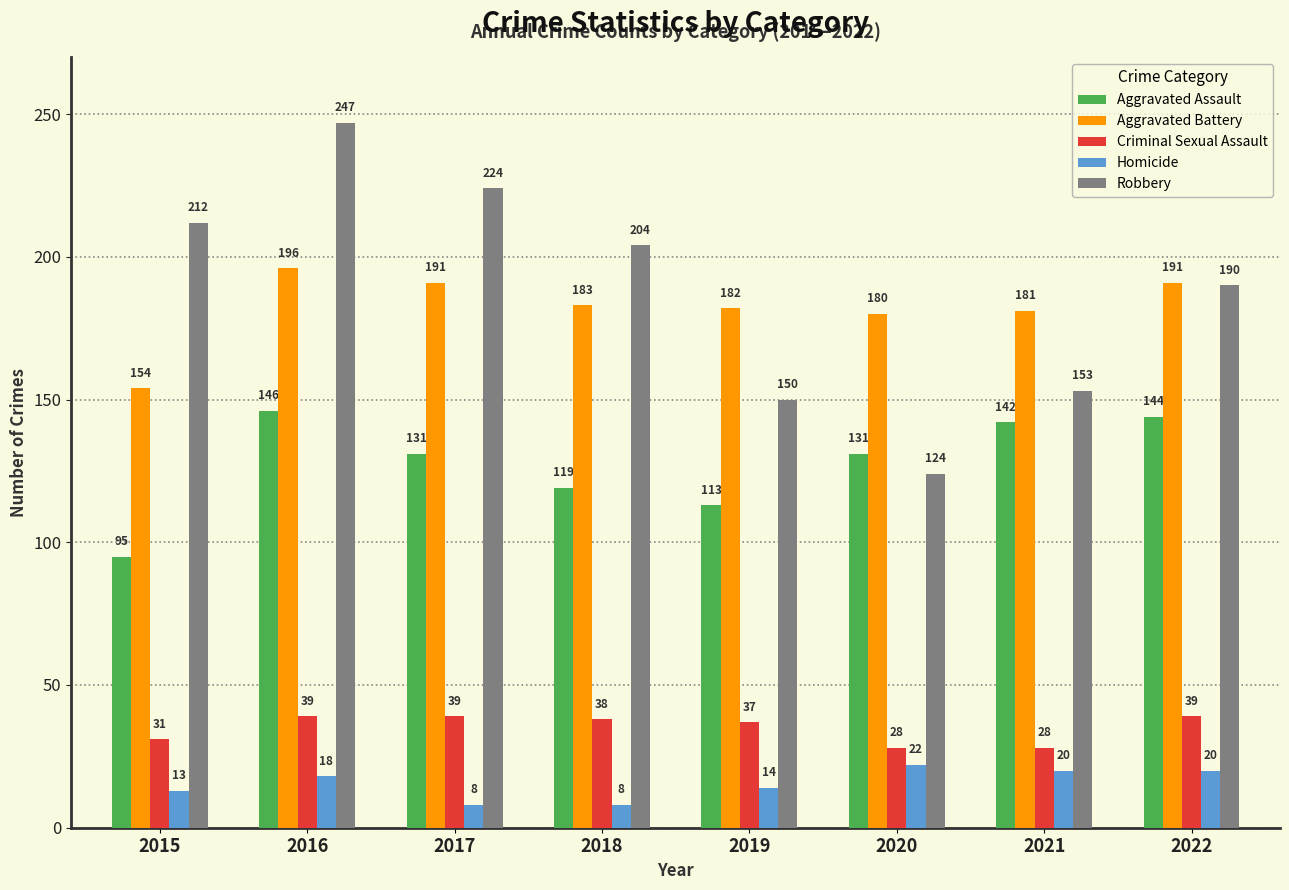

At which label does Homicide reach its peak?

2020